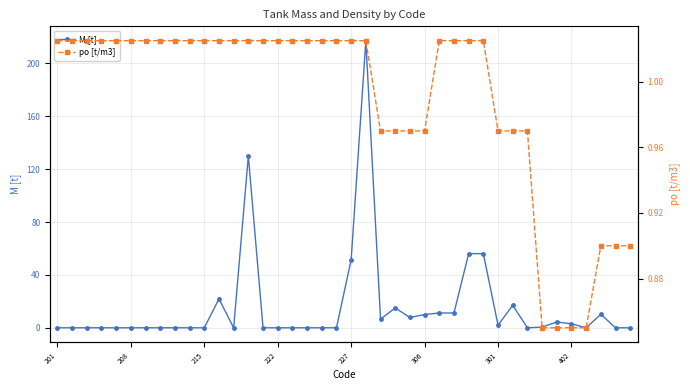

True or false: M [t] has more than 0 interior local peaks.

True